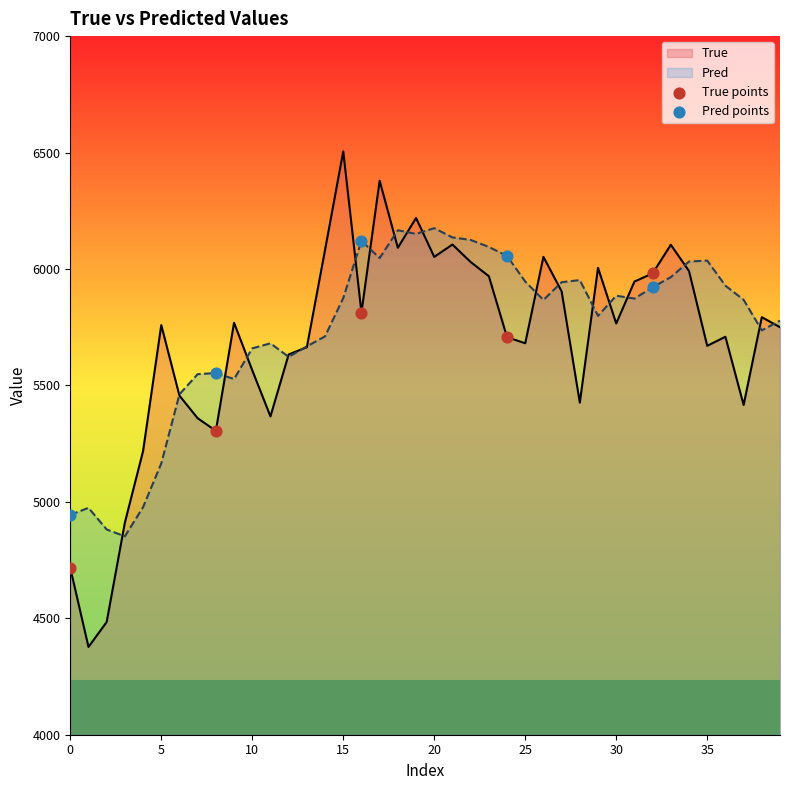

What are all the series names shown in the legend?

True points, Pred points